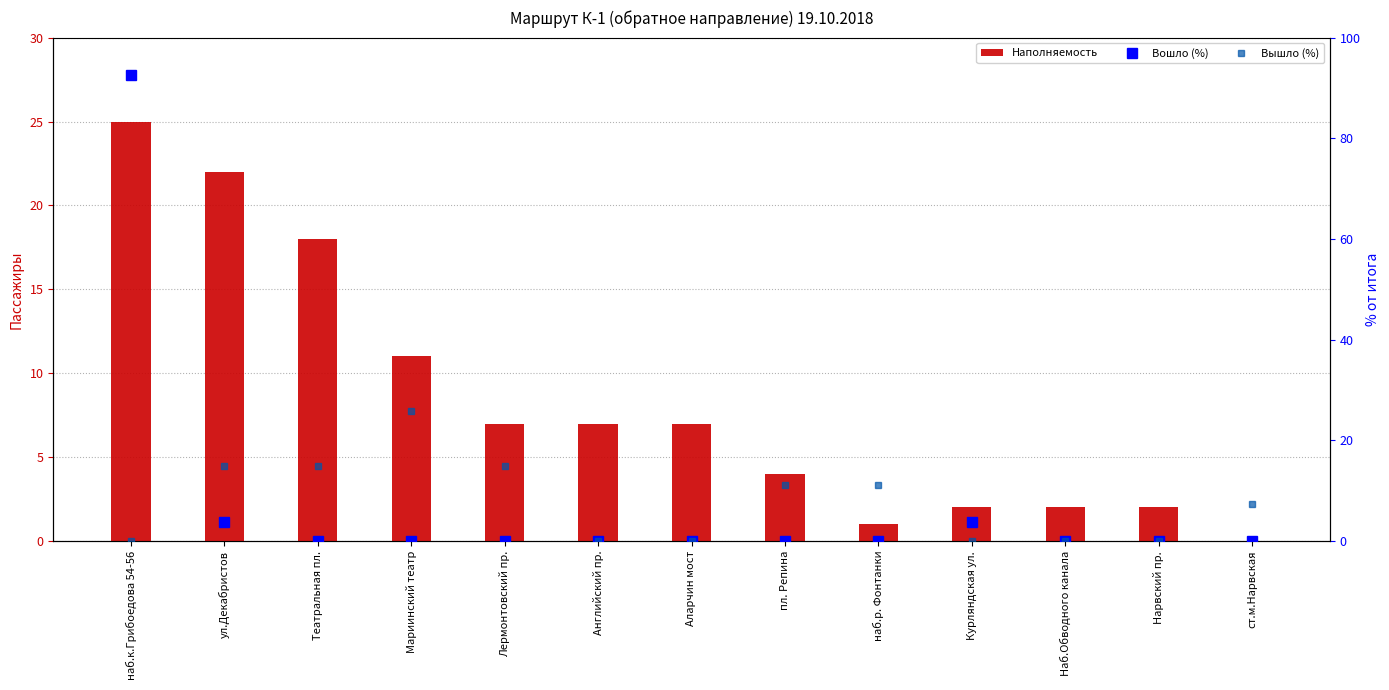

What value does the Вышло (%) series have at наб.р. Фонтанки?

11.1